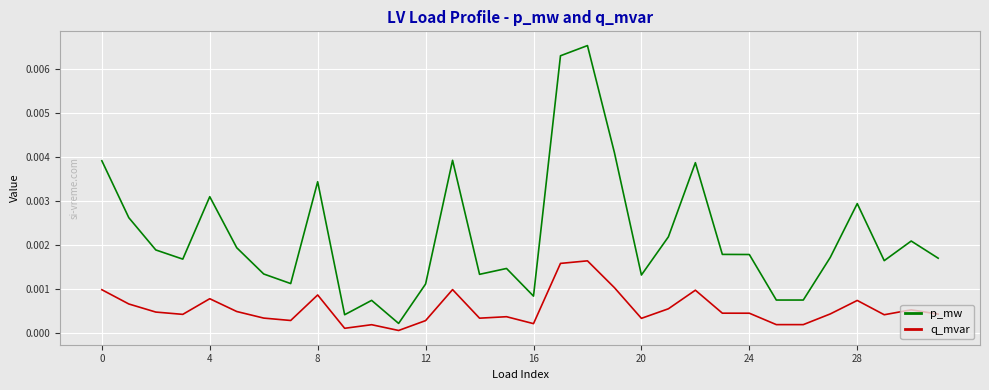

Which series has the largest total across all categories?

p_mw